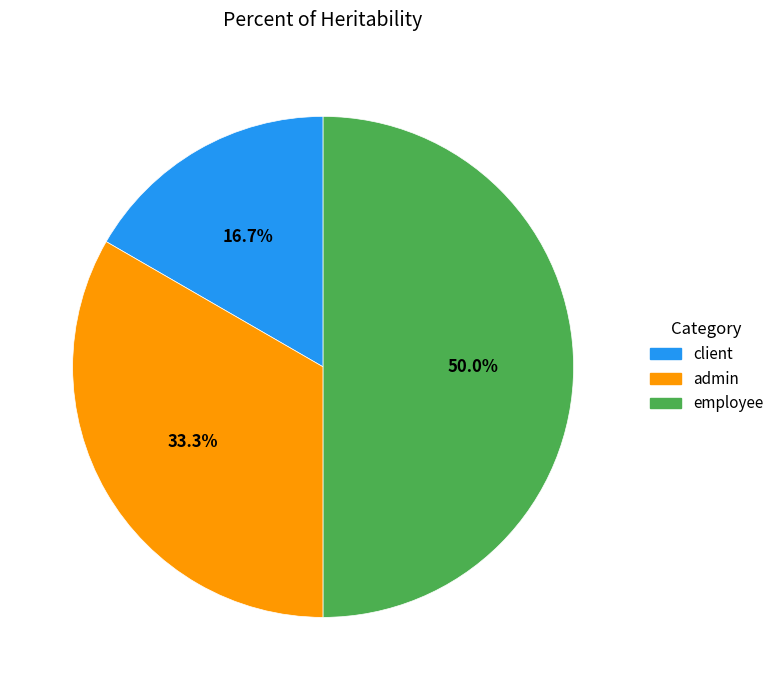

Between client and employee, which is larger?

employee